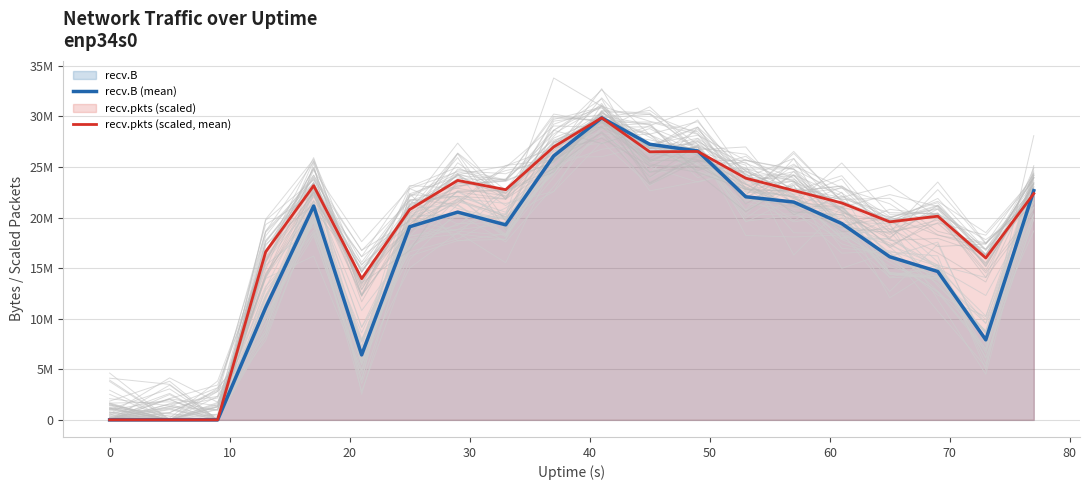

Rank the series by their maximum value, from highest to lowest.

recv.B (mean), recv.pkts (scaled, mean)